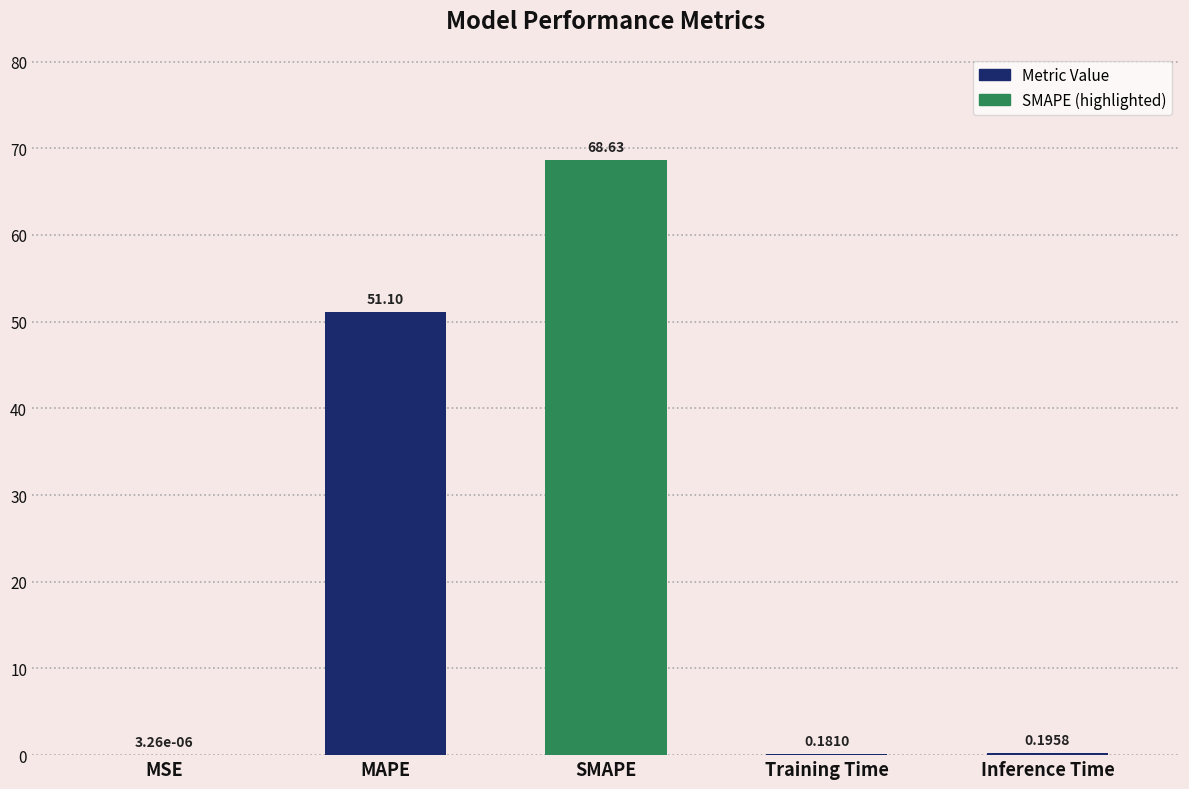

What is the average value?

24.0